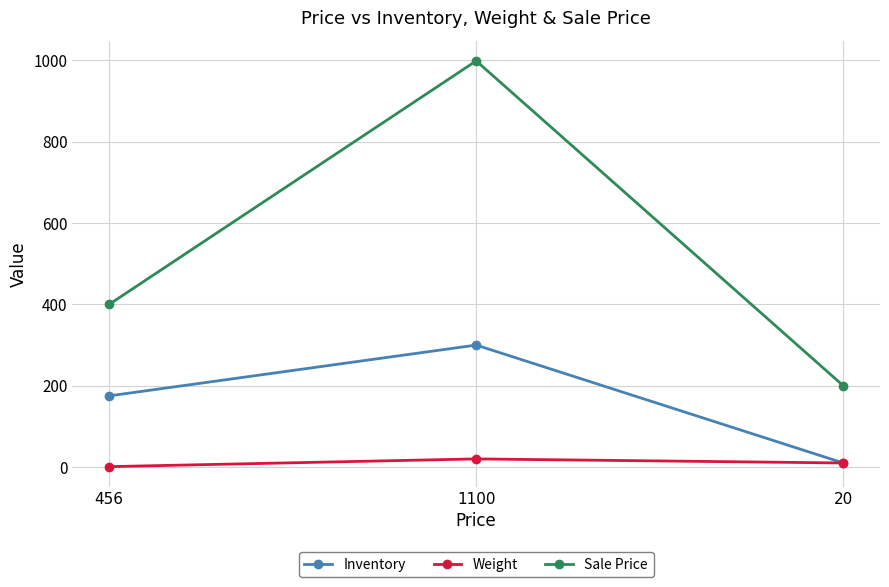

List the labels in order of Inventory value, smallest first.

20, 456, 1100